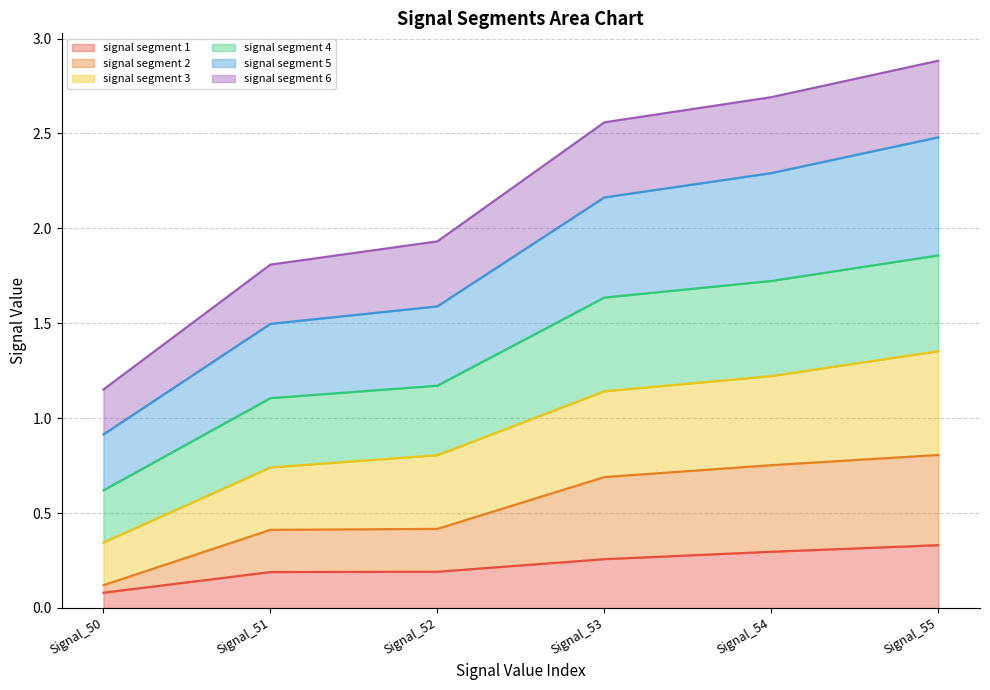

Is it true that signal segment 1 equals 0.3 at Signal_54?

True